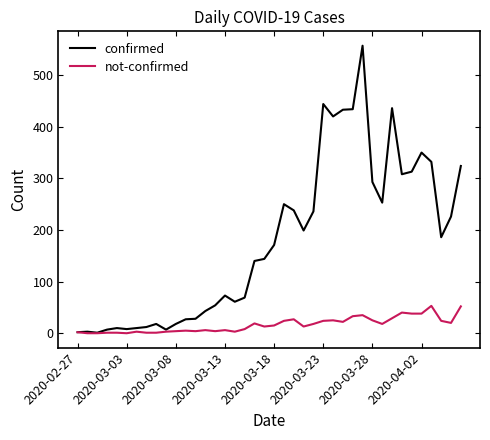

What is the sum of all not-confirmed values?

657